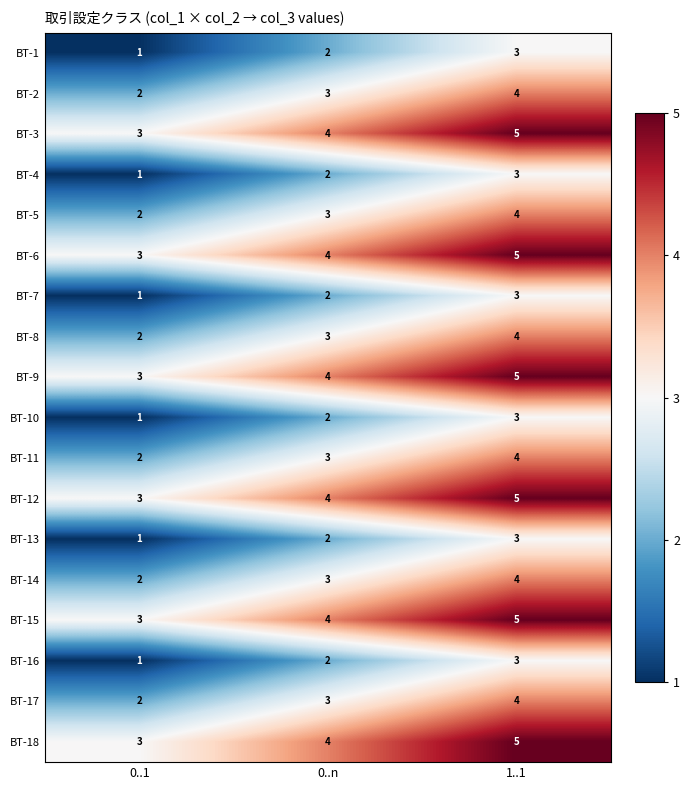

What is the highest value of the BT-16 series?

3